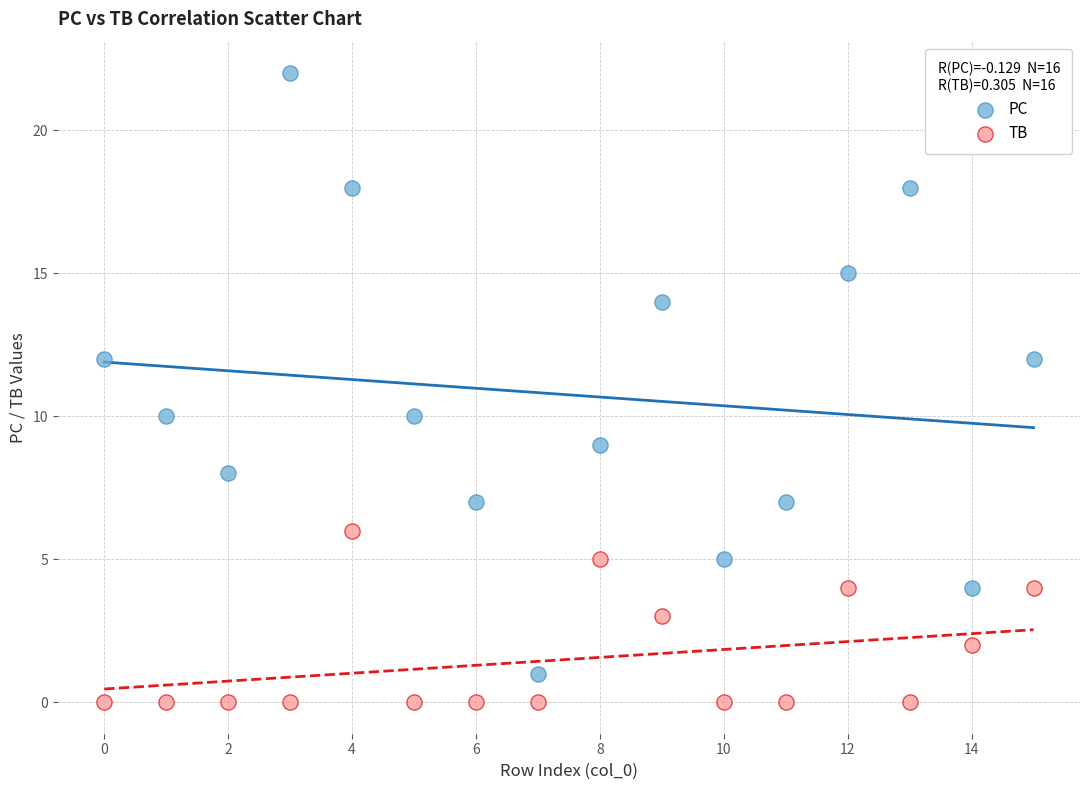

Which series reaches the minimum Y coordinate?

TB